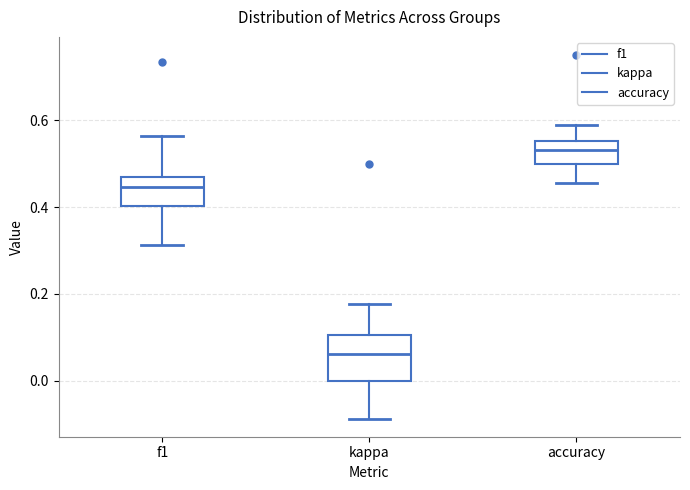

Which box's median line is the highest?

accuracy